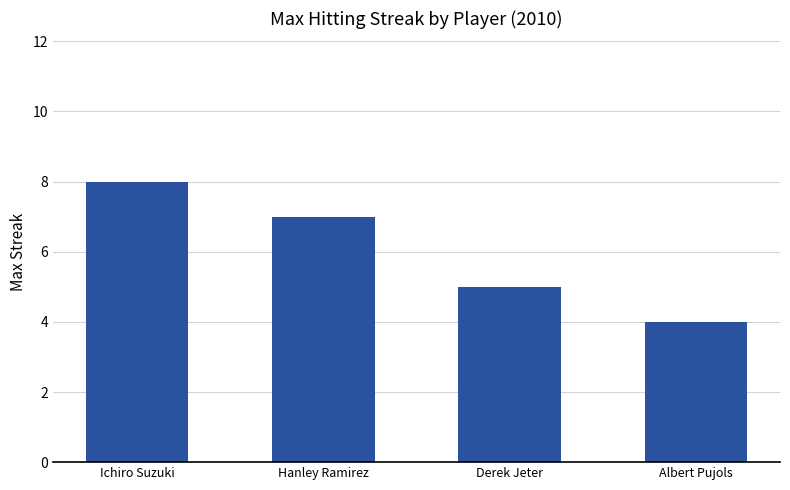

Reading left to right, list all the values displayed in this chart.

Ichiro Suzuki=8	Hanley Ramirez=7	Derek Jeter=5	Albert Pujols=4